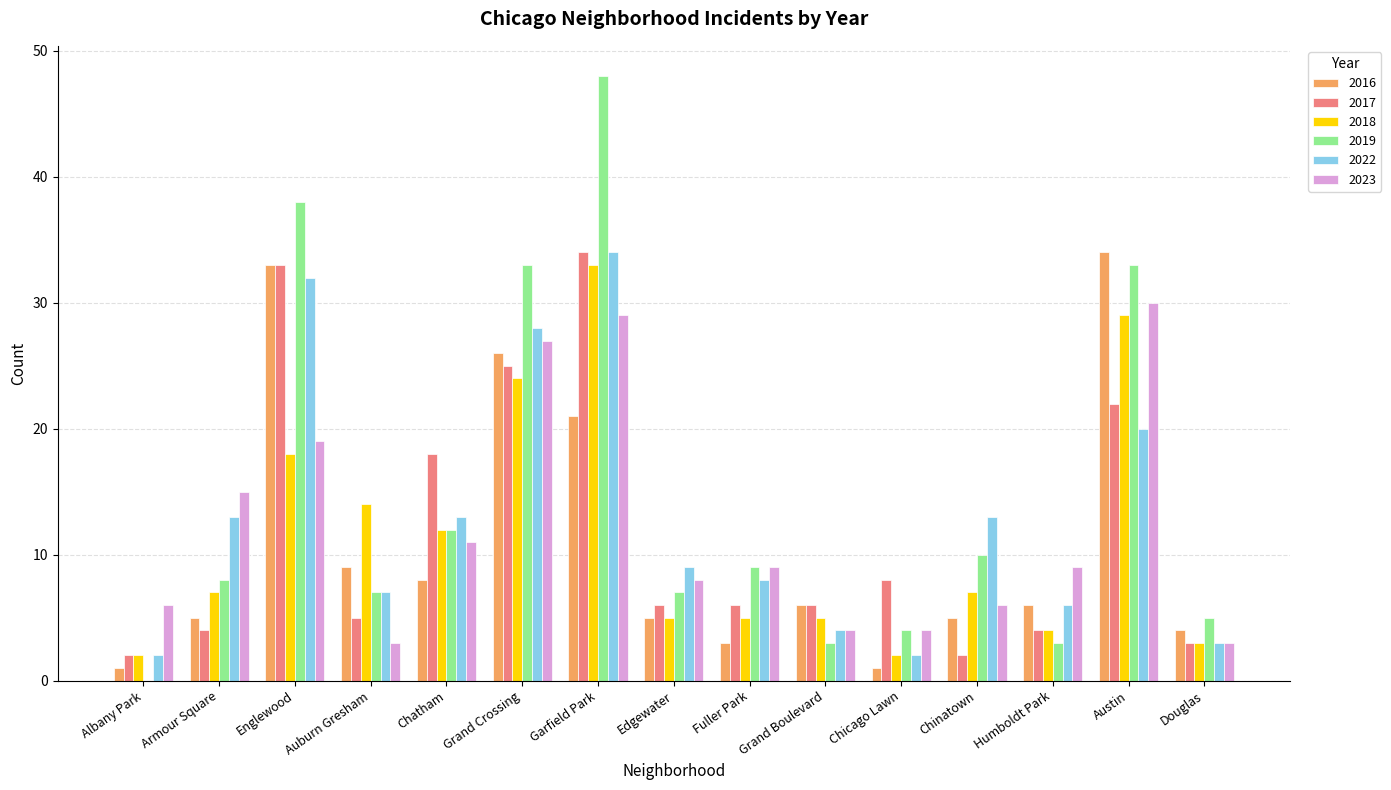

What are all the series names shown in the legend?

2016, 2017, 2018, 2019, 2022, 2023